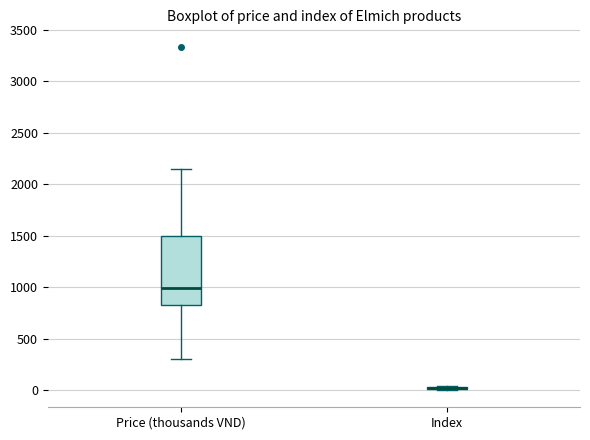

Where does the upper whisker of the box for Price (thousands VND) end on the y-axis? The values are not printed on the chart, so give them approximately, as read against the axis.

2150